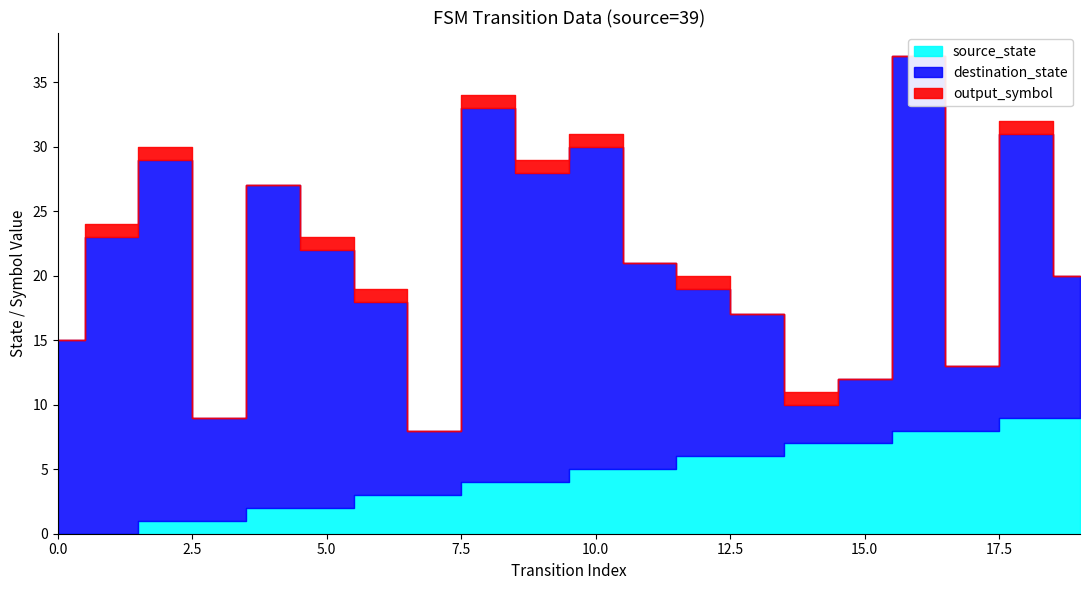

What are all the series names shown in the legend?

source_state, destination_state, output_symbol